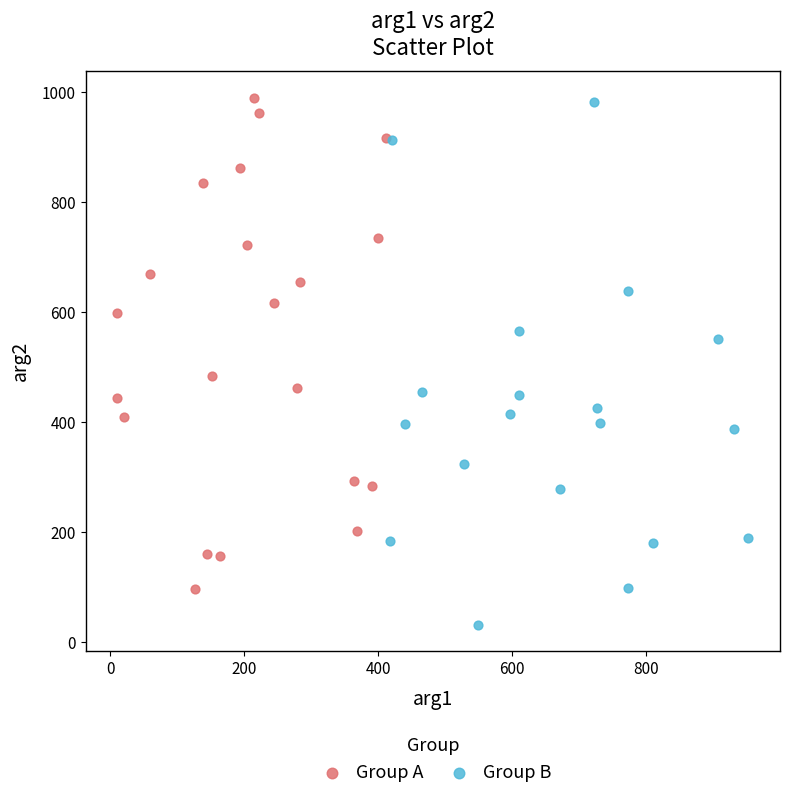

What are all the series names shown in the legend?

Group A, Group B